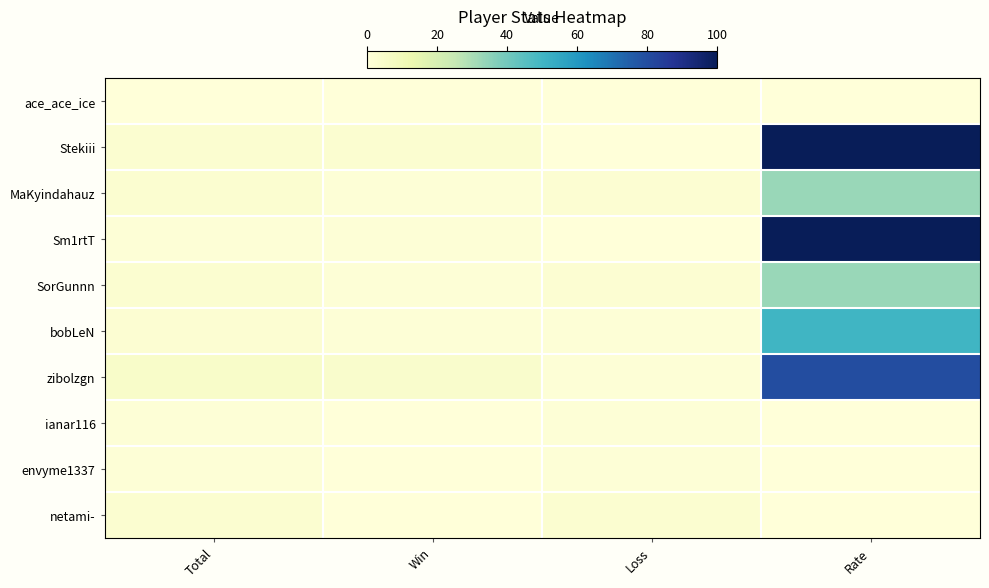

Which series changed the most between Total and Loss?

zibolzgn